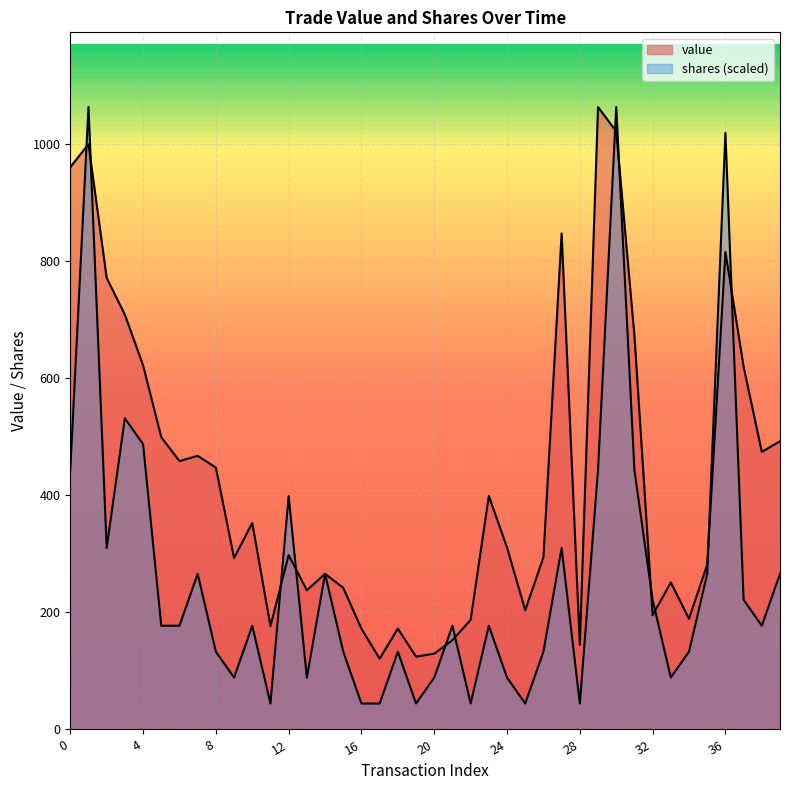

What is the minimum value for value?

120.8